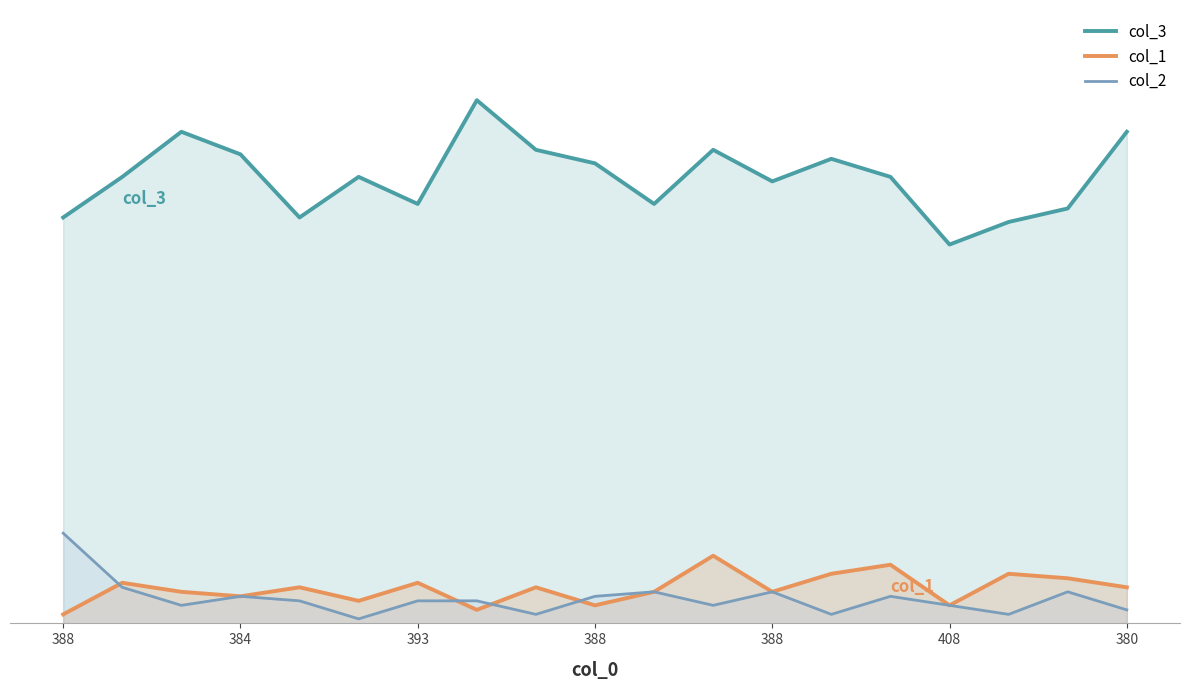

What is the highest value of the col_1 series?

15